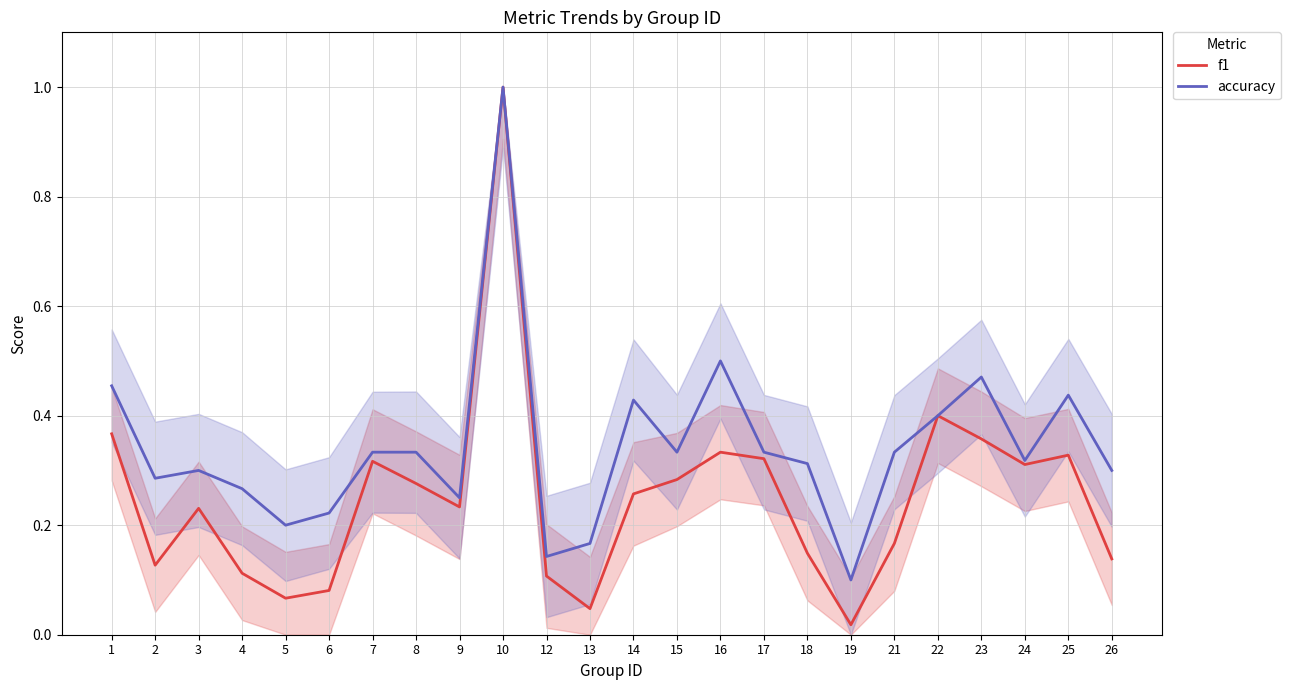

List the series in order of their peak value, lowest first.

f1, accuracy